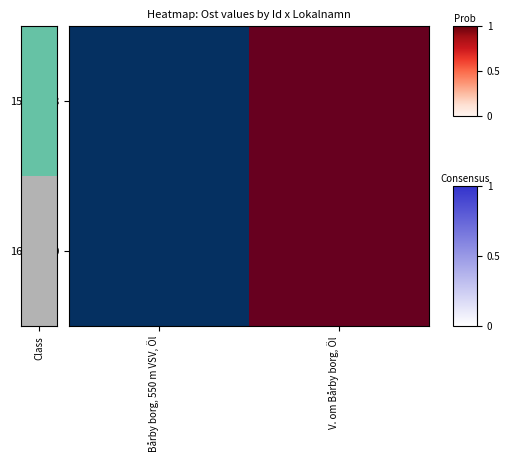

Which series has the largest total across all categories?

15971798